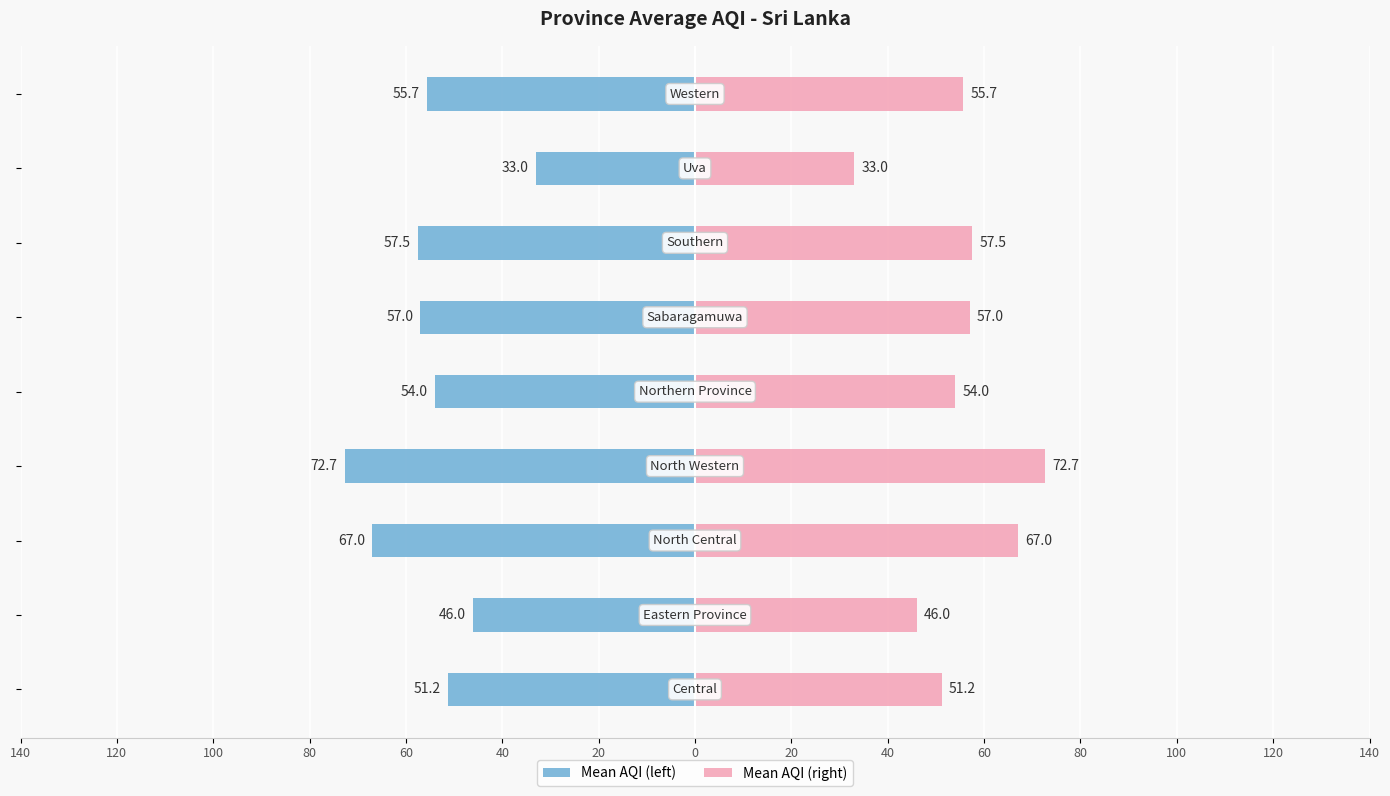

Between 100 and 40, which series saw the biggest shift?

Mean AQI (left)